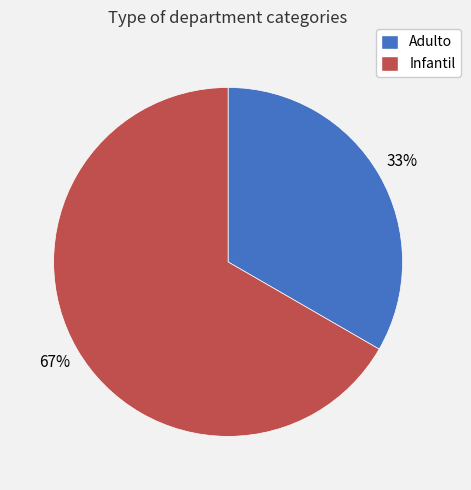

What is the ratio of the value at Infantil to the value at Adulto?

2.0